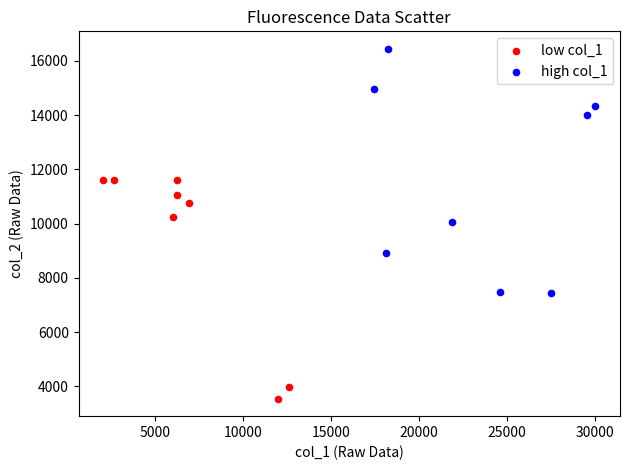

Which series reaches the maximum Y coordinate?

high col_1